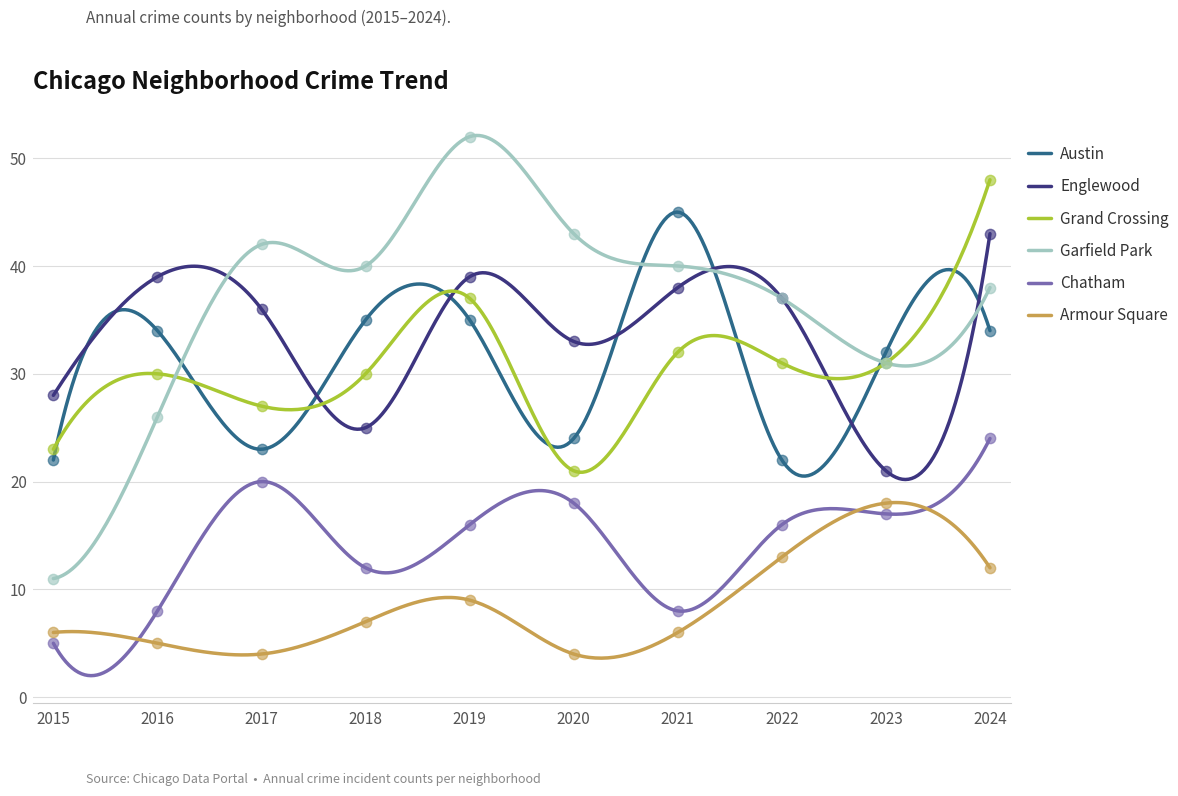

Which series has the largest total across all categories?

Garfield Park